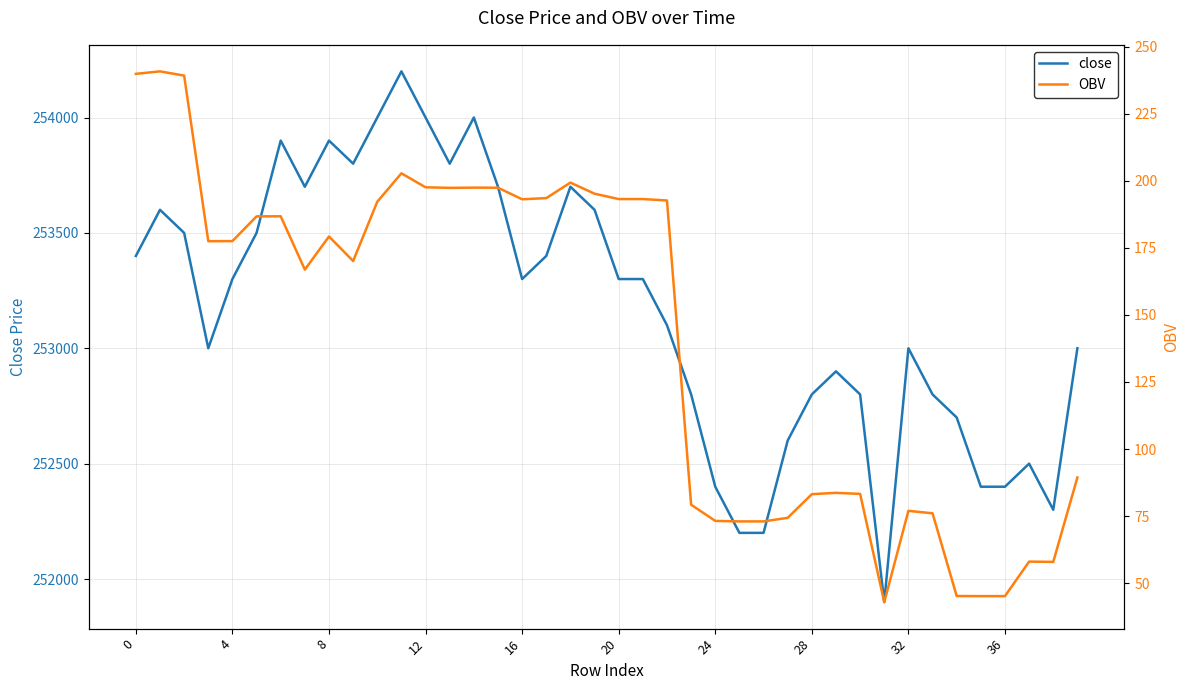

What are all the series names shown in the legend?

close, OBV